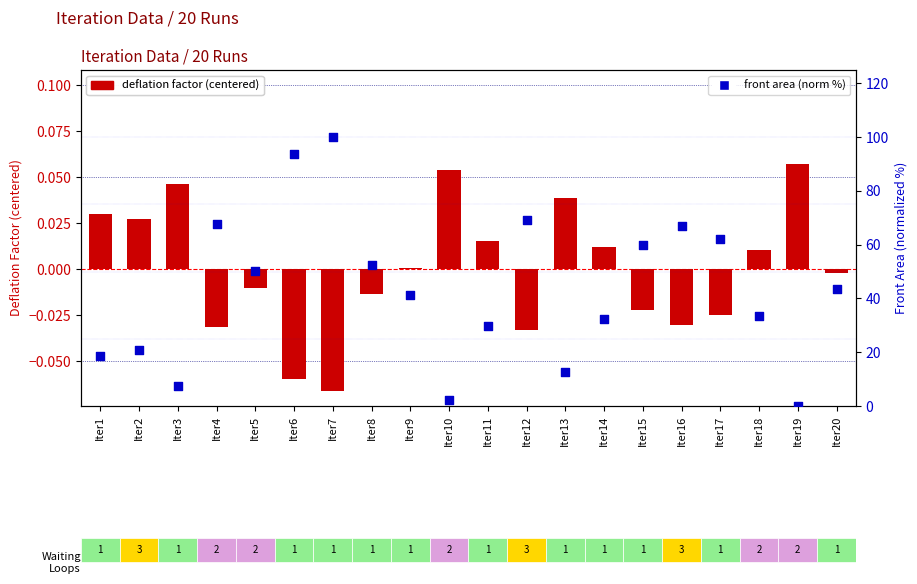

Which series contains the highest Y value?

front area (norm %)